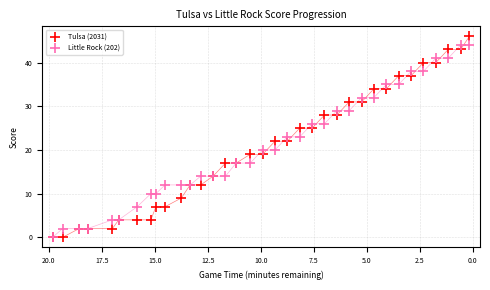

What are all the series names shown in the legend?

Tulsa (2031), Little Rock (202)